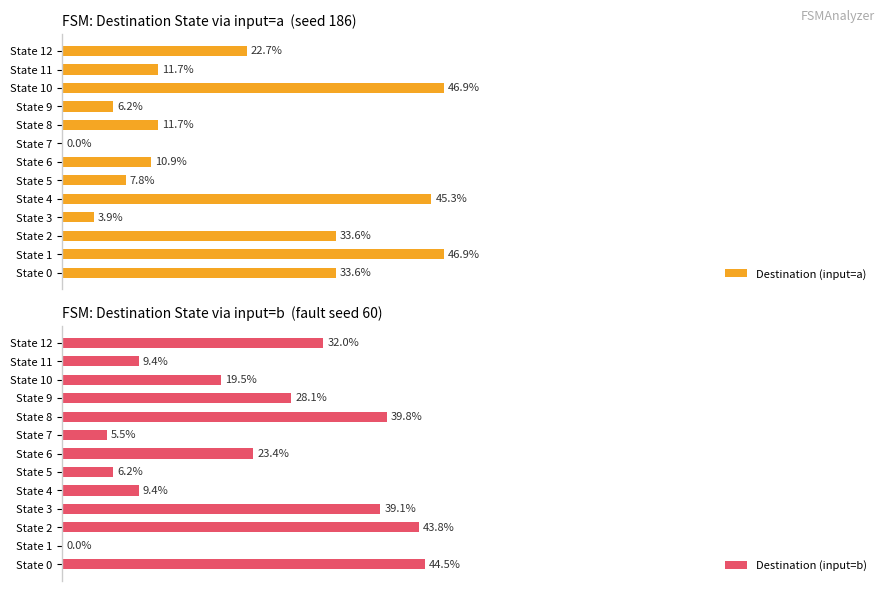

What is the label of the 5th bar from the right?

8